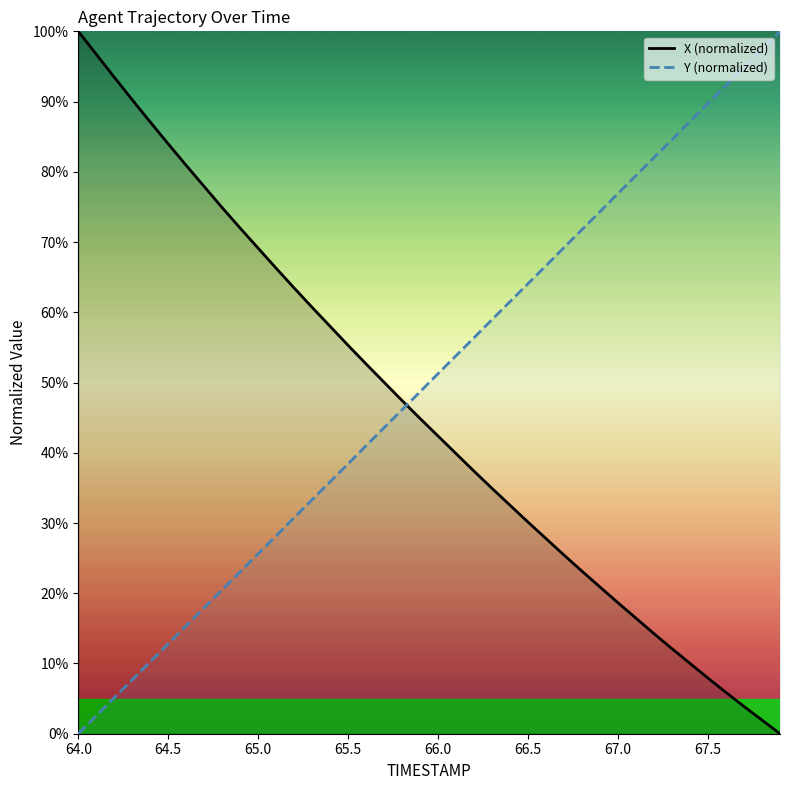

How many intersections are there between X (normalized) and Y (normalized)?

1